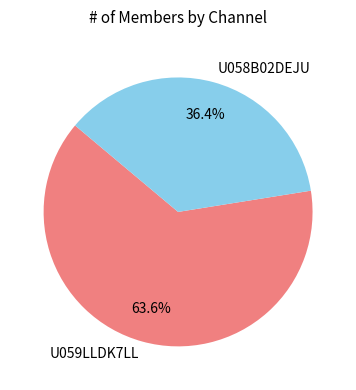

Does U059LLDK7LL represent more than half of the total?

Yes